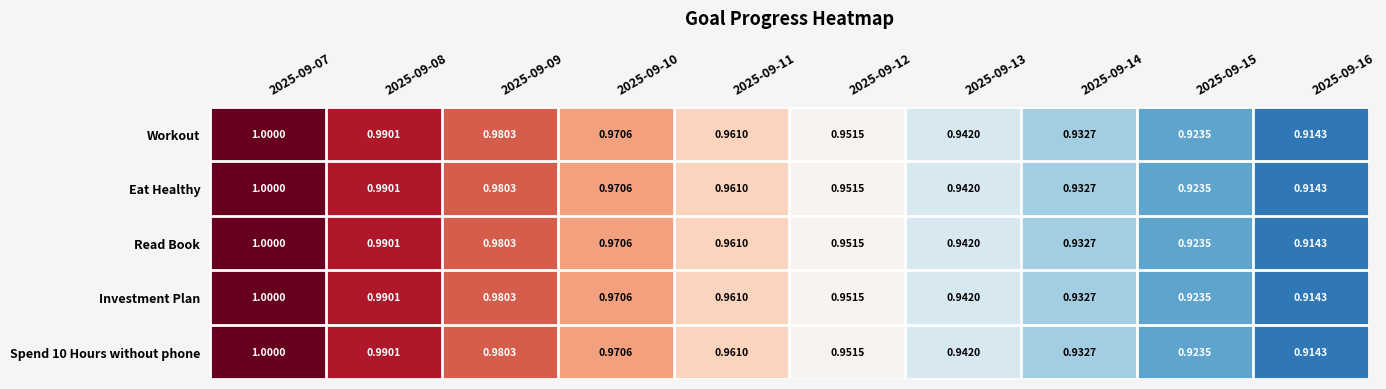

At which category is the sum across all series the highest?

2025-09-07